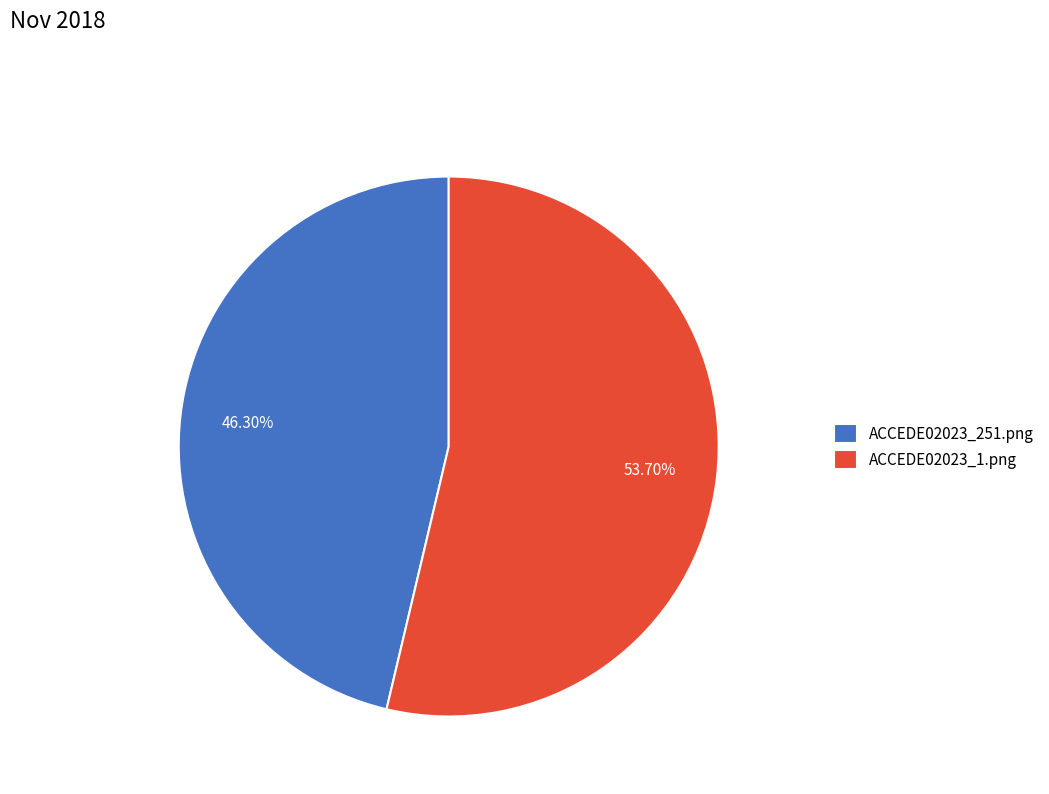

To the nearest percent, what is the average slice percentage?

50%